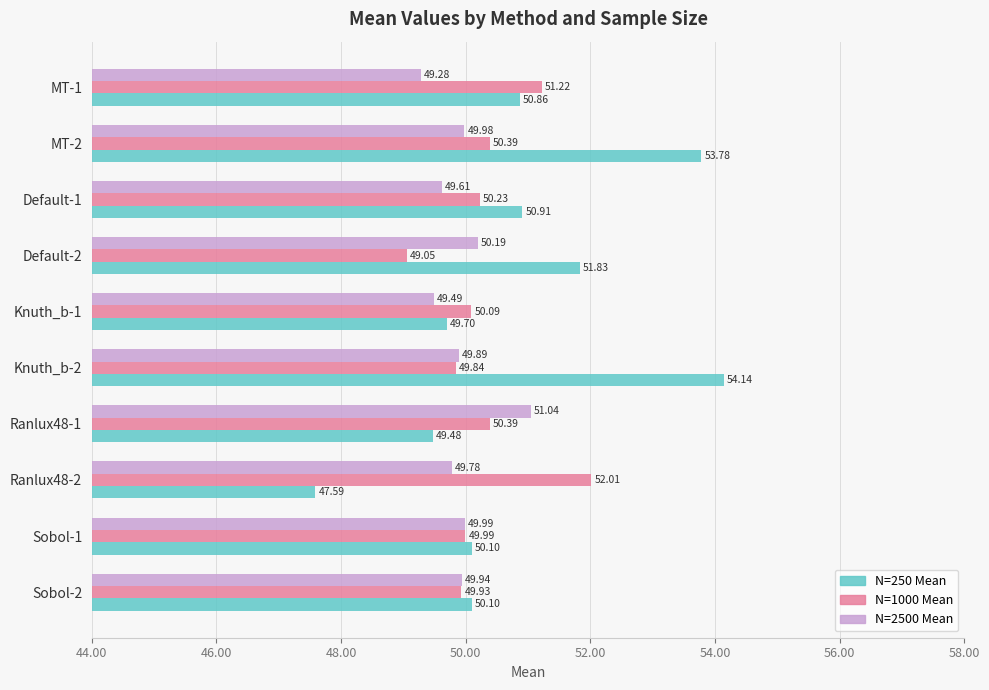

Rank the series by their average value, from highest to lowest.

N=250 Mean, N=1000 Mean, N=2500 Mean